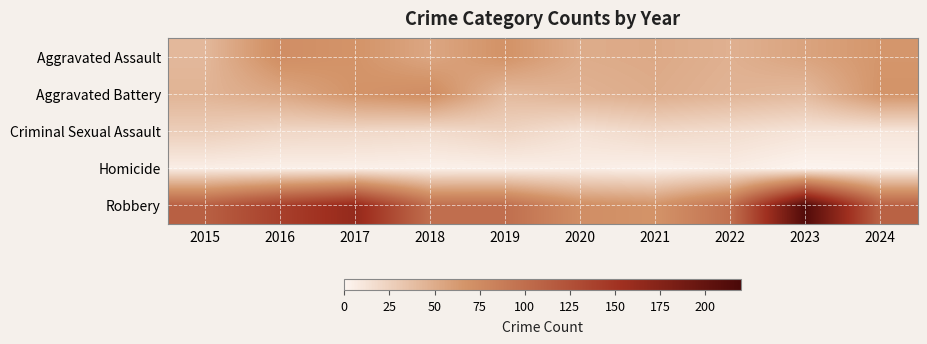

Between 2023 and 2019, which is larger?

2019